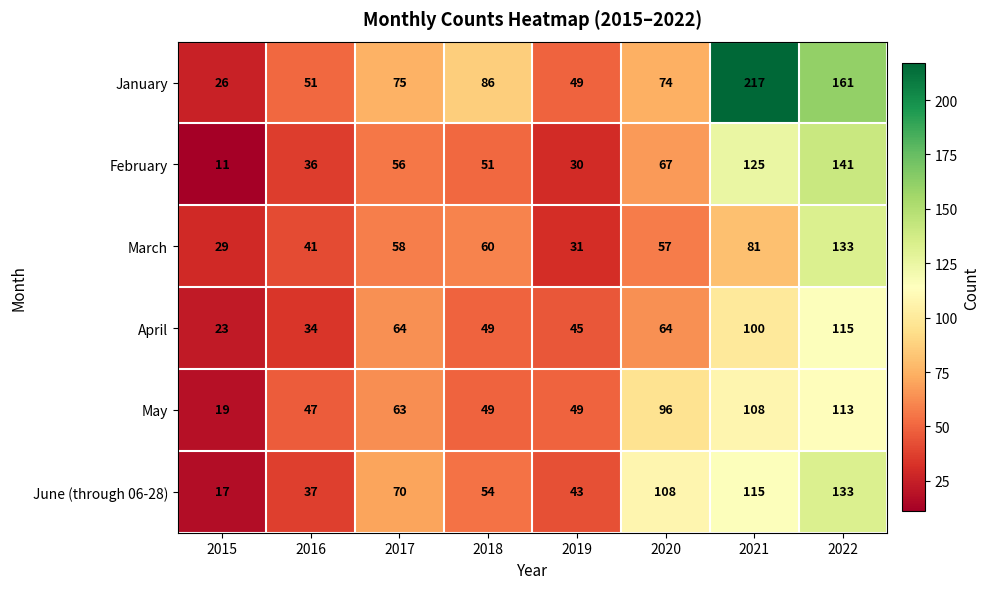

At which label is January closest to 121?

2018